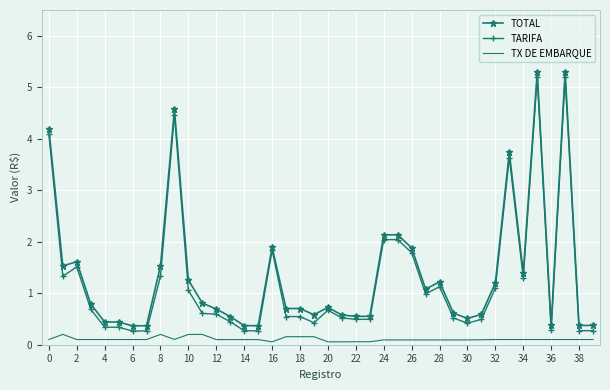

What is the greatest value displayed?

5.3